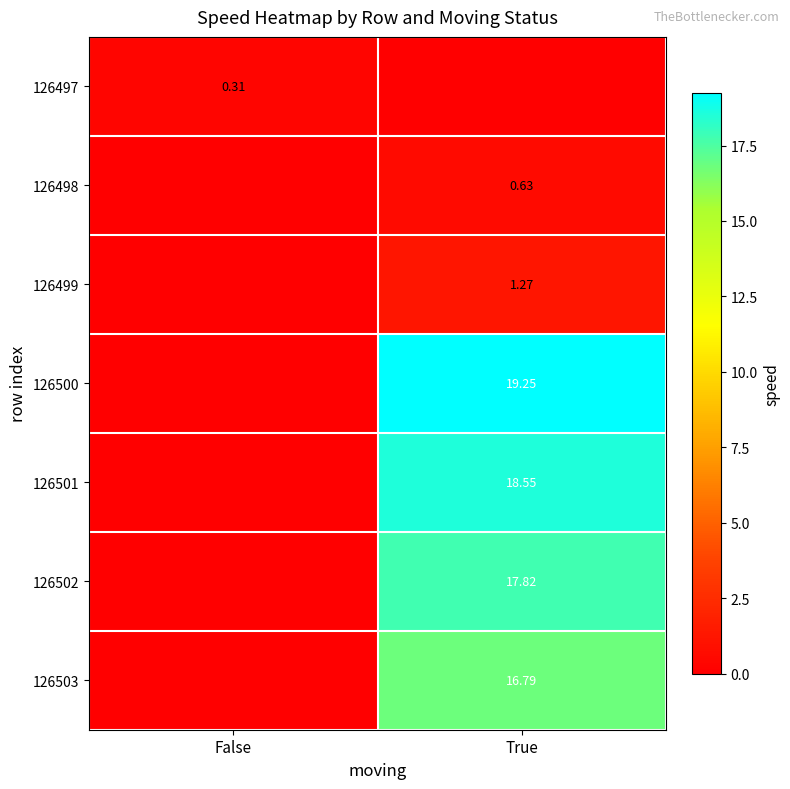

What is the maximum value for 126500?

19.2